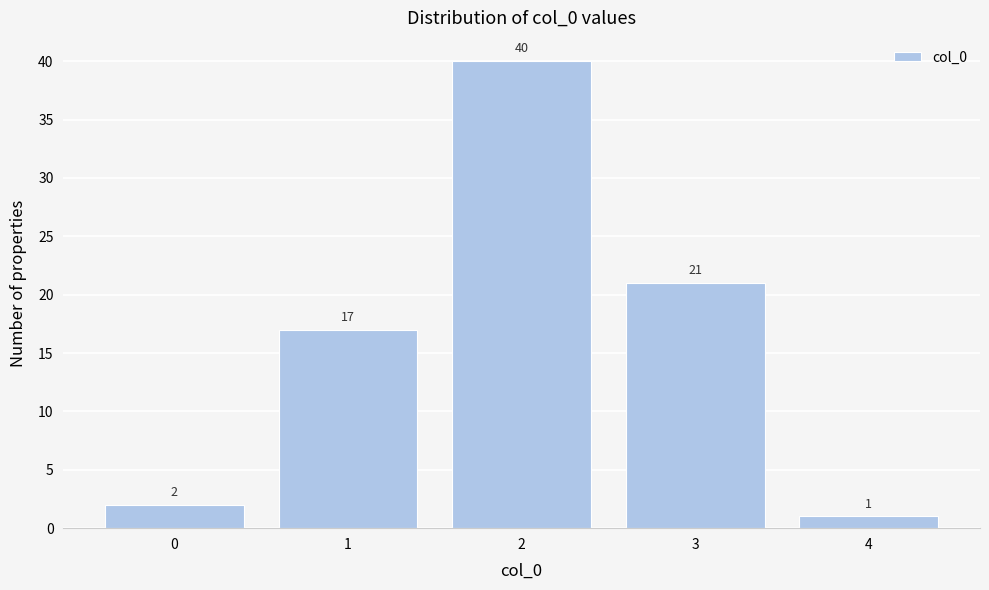

Reading left to right, transcribe all the data shown in this chart.

0=2	1=17	2=40	3=21	4=1